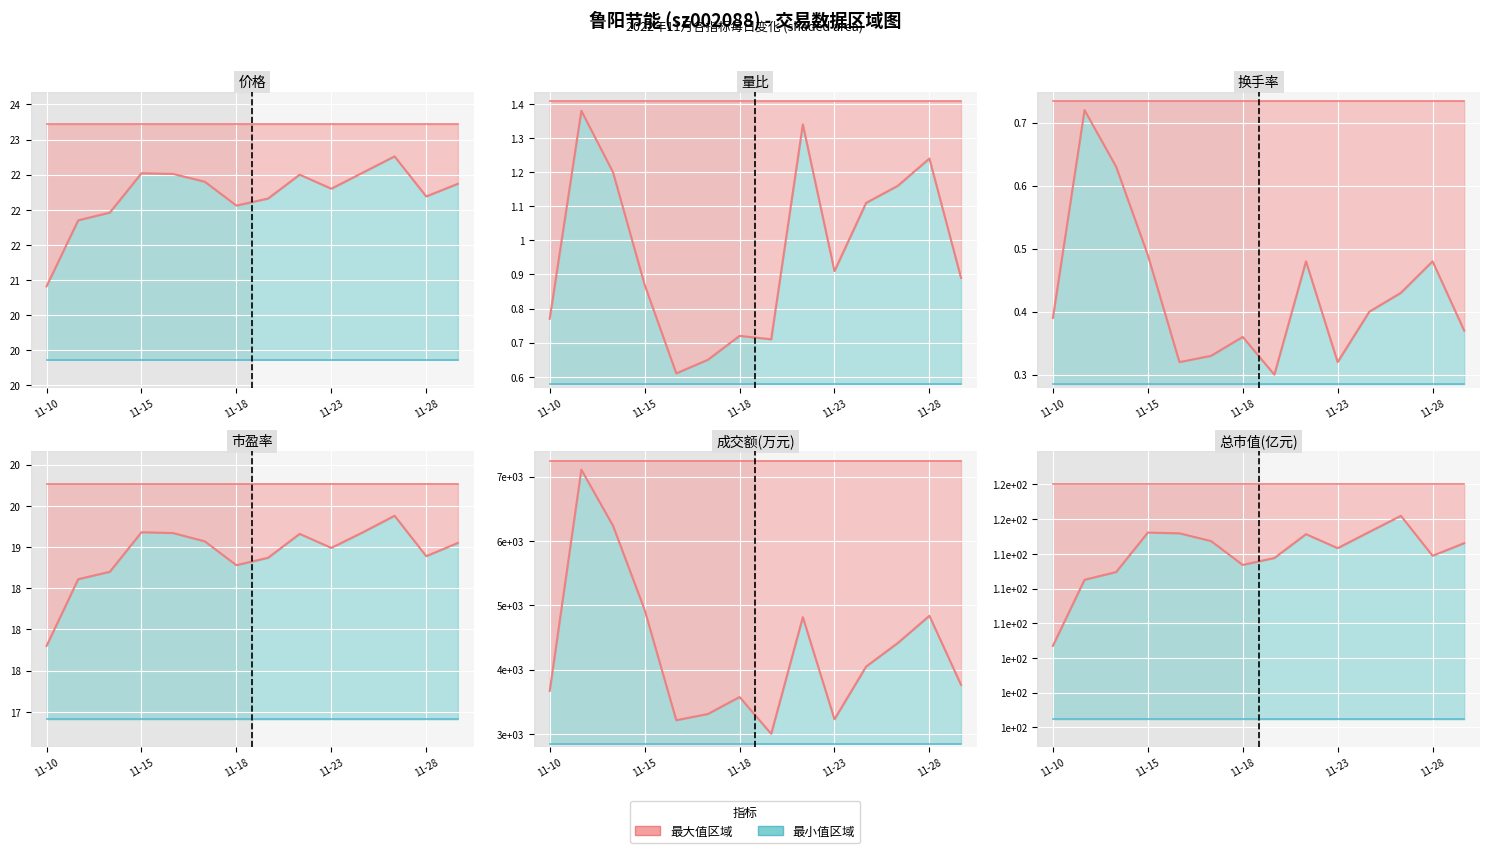

Which series has the largest total across all categories?

成交额(万元)